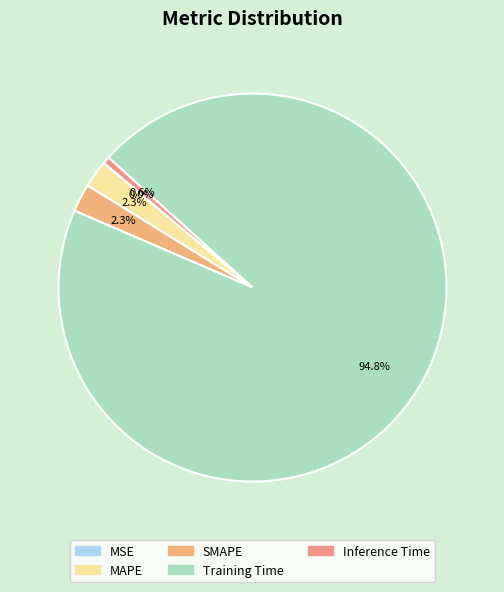

What is the largest slice in the pie chart?

Training Time